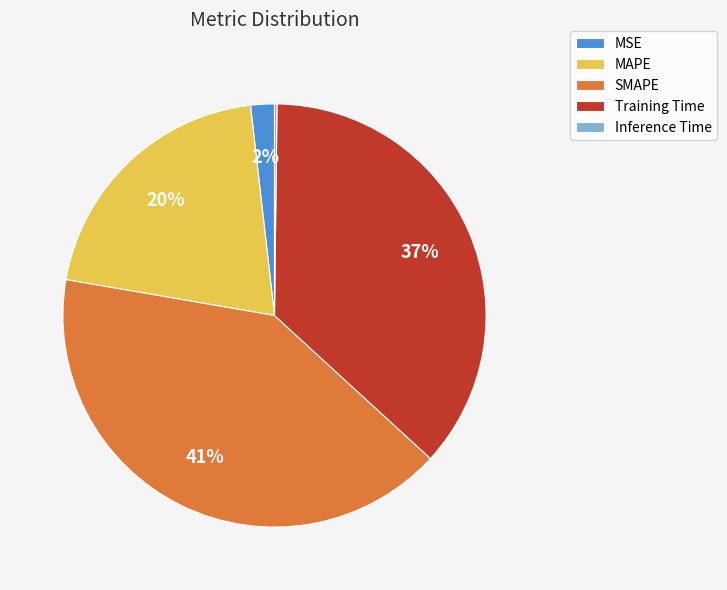

What is the largest slice in the pie chart?

SMAPE